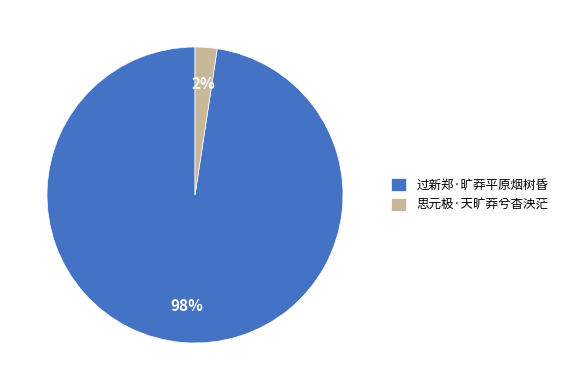

Count the number of slices in the pie.

2